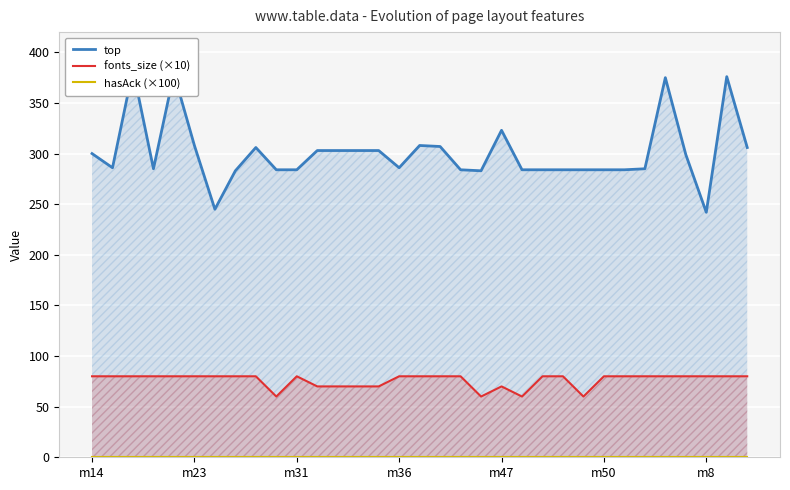

What is the greatest value displayed?

383